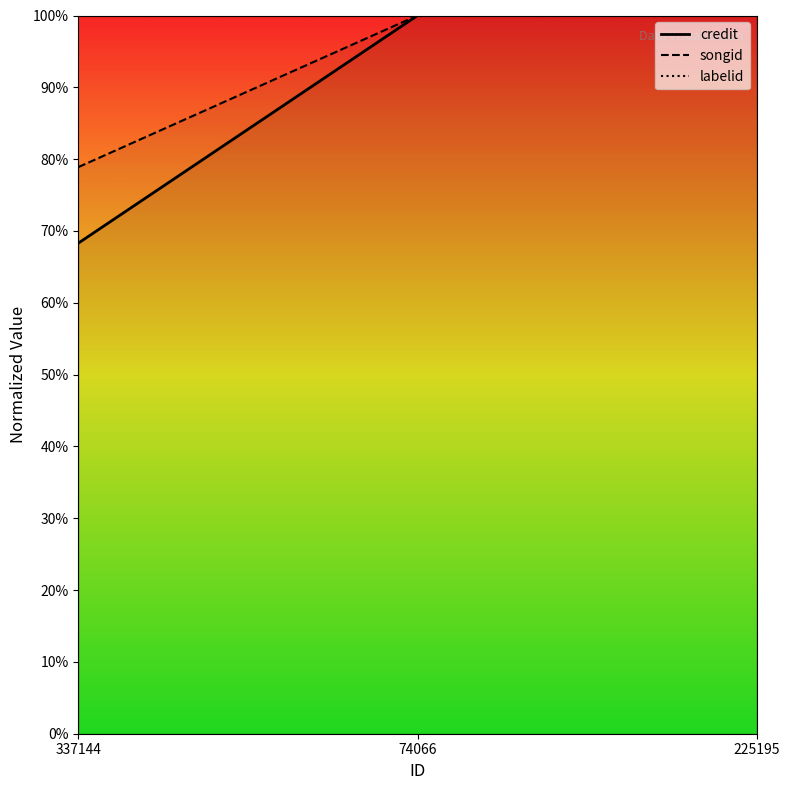

Reading left to right, transcribe all the data shown in this chart.

credit: 337144=0.7	74066=1.0	225195=1.0
songid: 337144=0.8	74066=1.0	225195=1.0
labelid: 337144=1.0	74066=1.0	225195=1.0